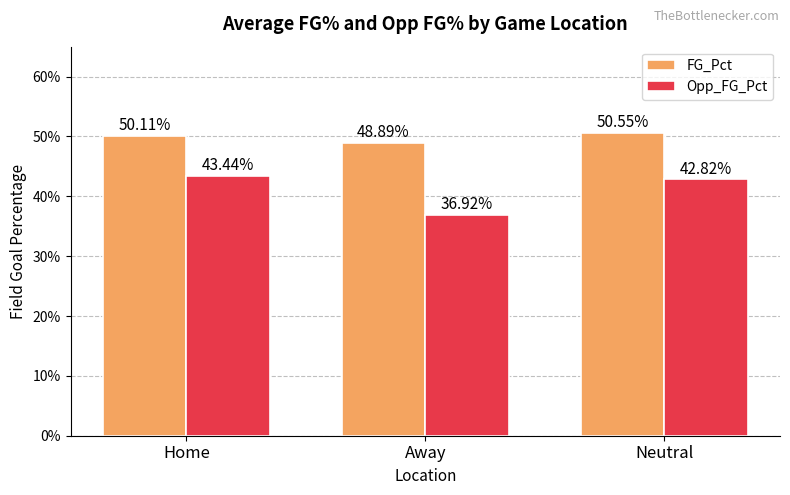

Which series changed the most between Home and Away?

Opp_FG_Pct